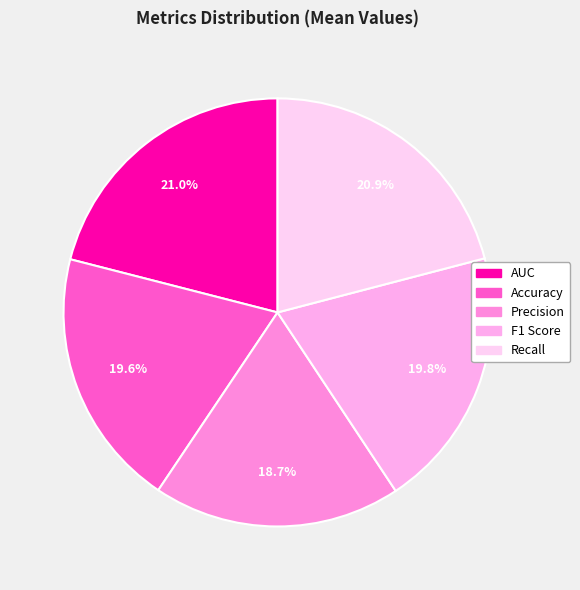

What is the smallest slice in the pie chart?

Precision